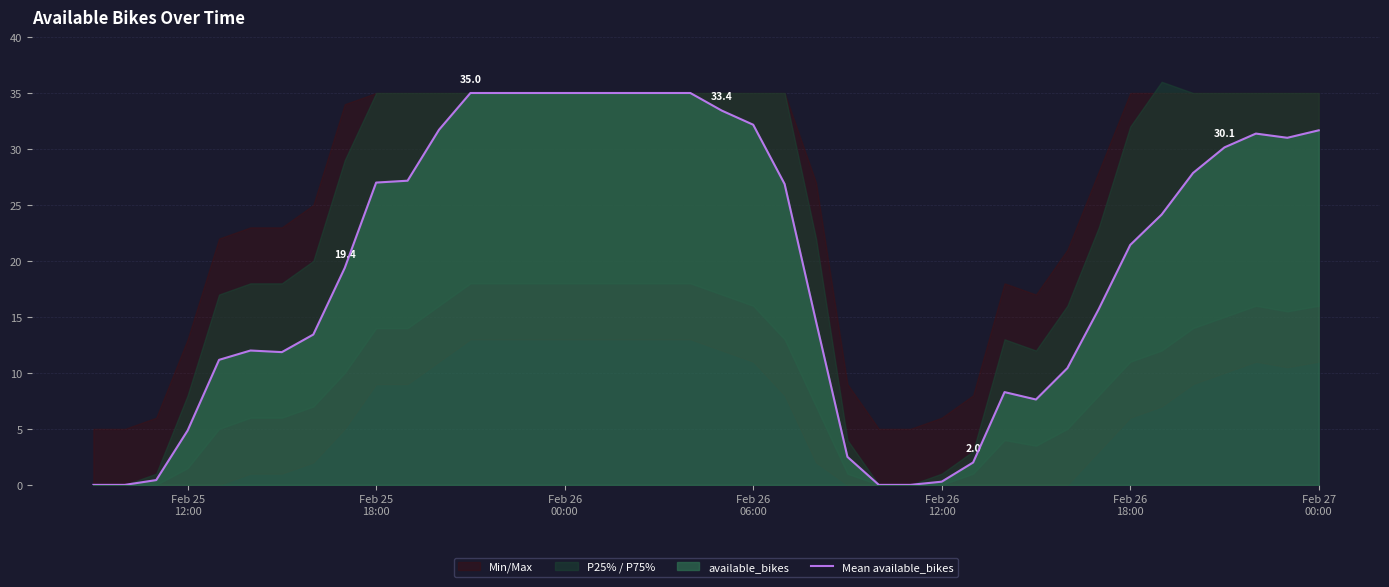

Does the chart have visible grid lines?

Yes